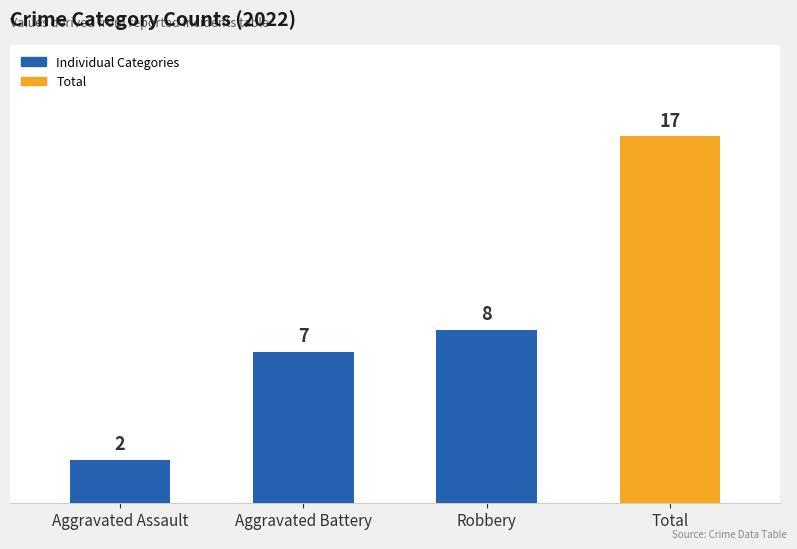

How many categories are shown in the chart?

4